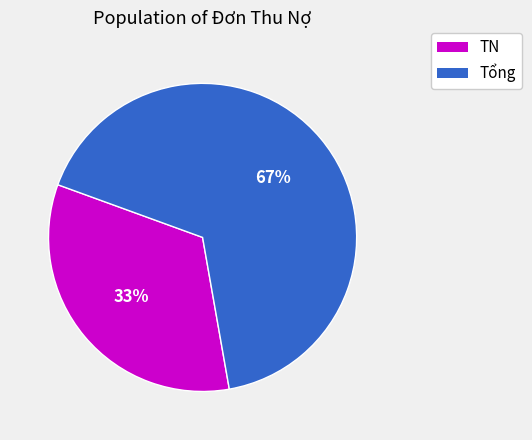

Which category has the smallest portion of the pie?

TN